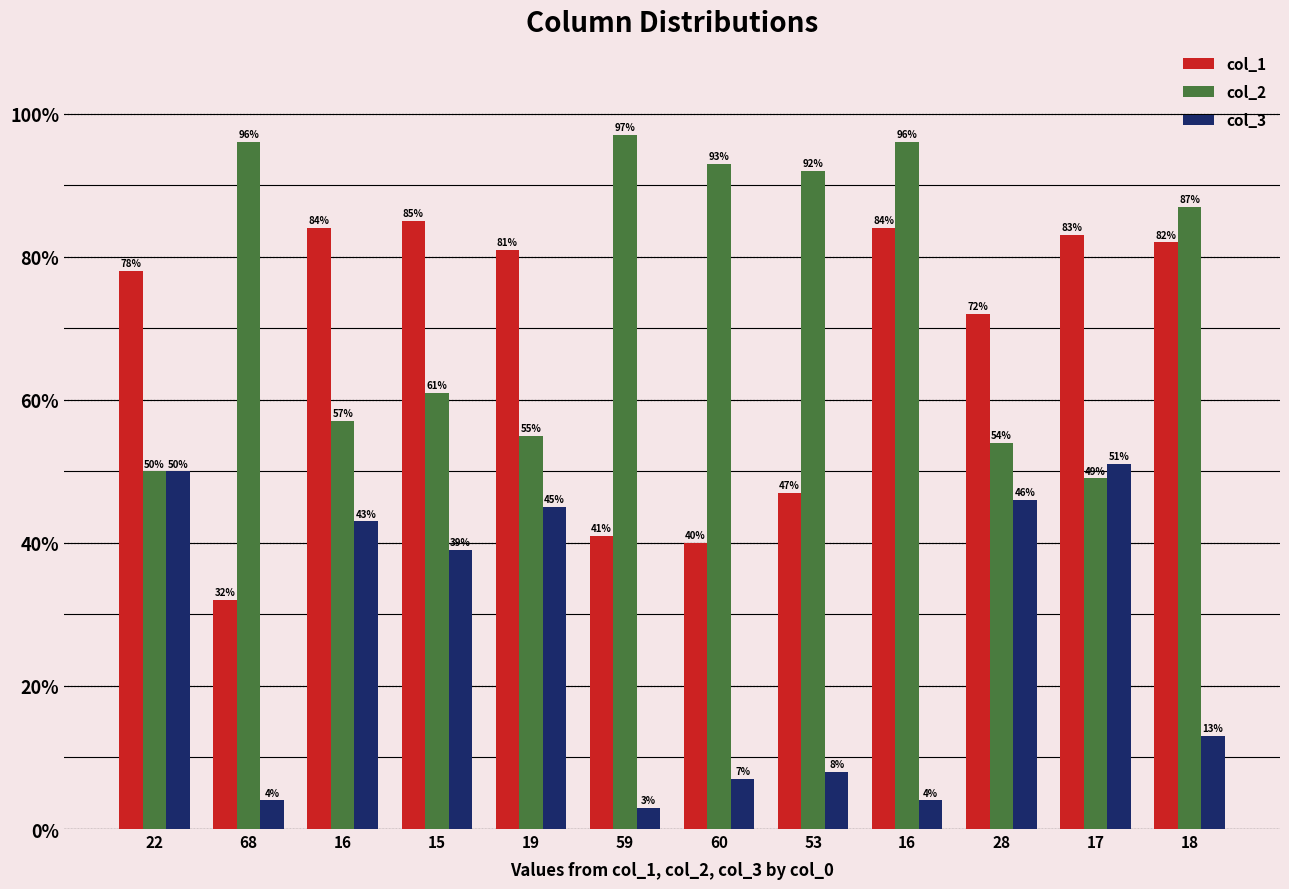

Count the number of data series in this chart.

3